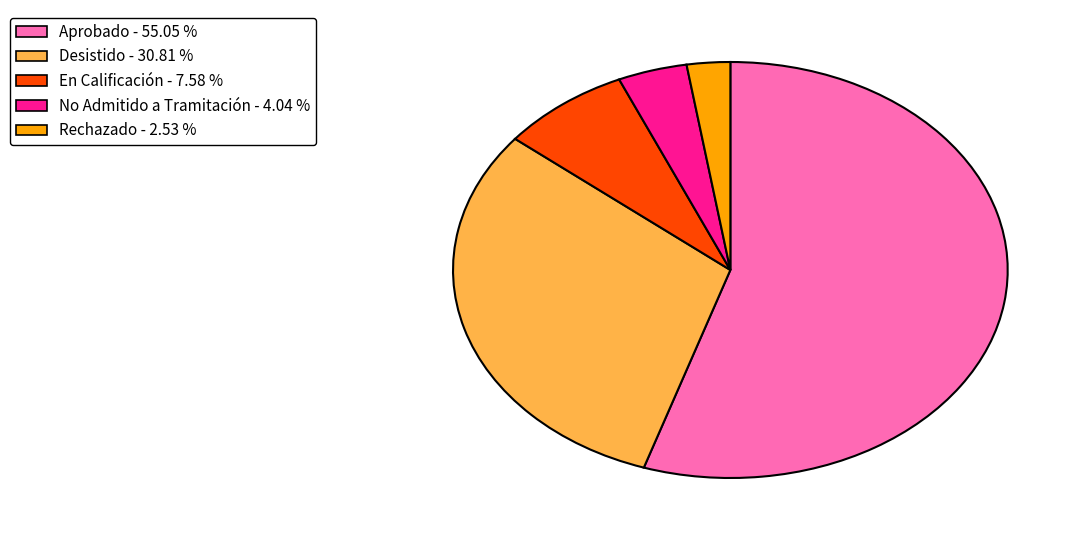

Is the sum of En Calificación and Rechazado greater than half?

No